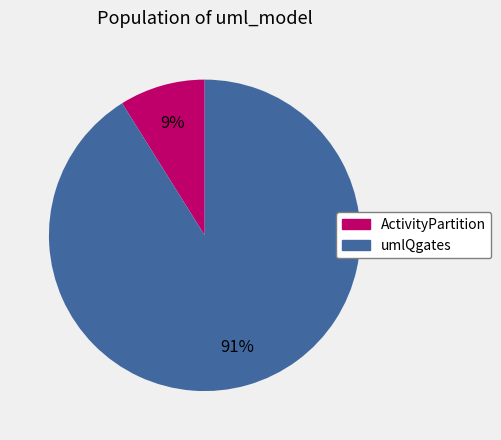

The ActivityPartition slice represents 17% of the pie. True or false?

False